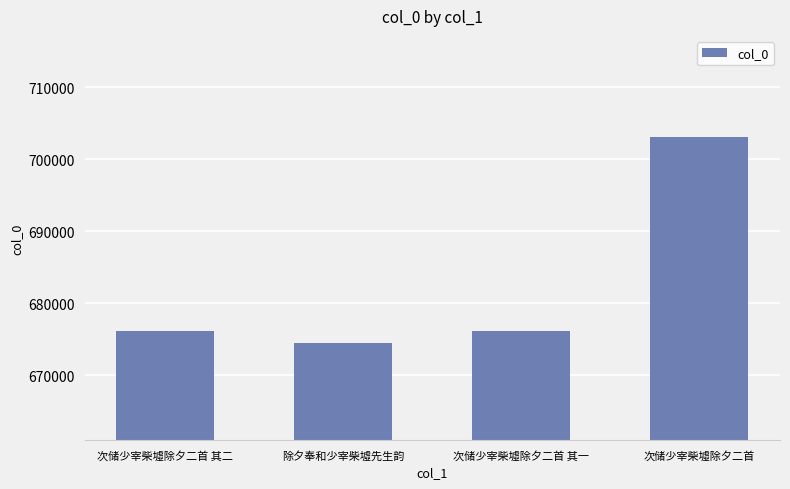

What is the average value?

682491